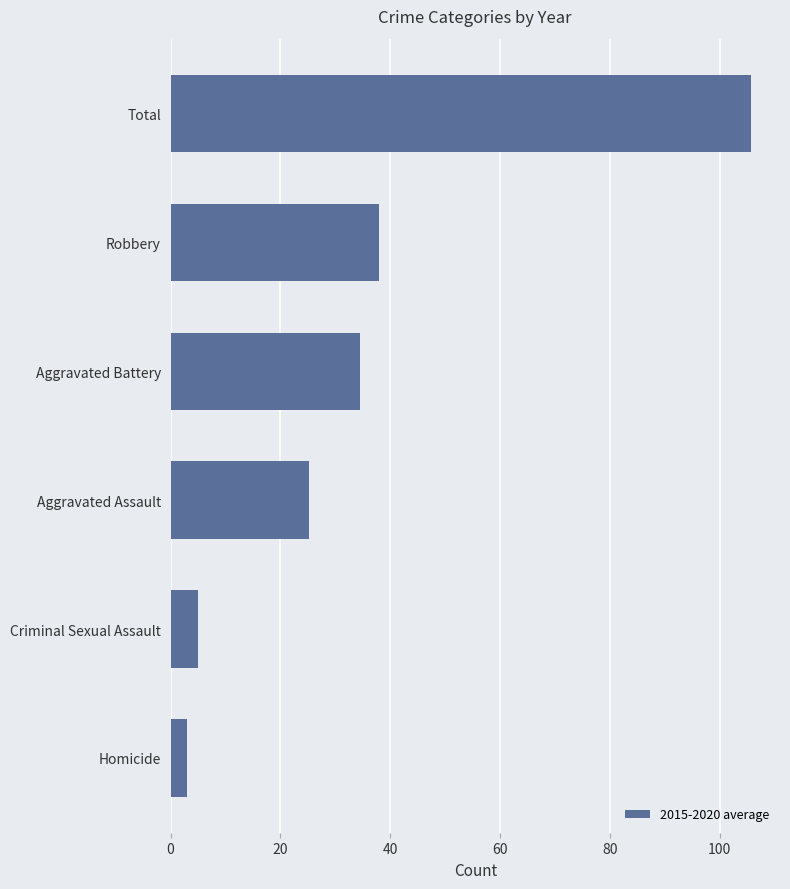

What is the difference between the maximum and minimum values?

102.7